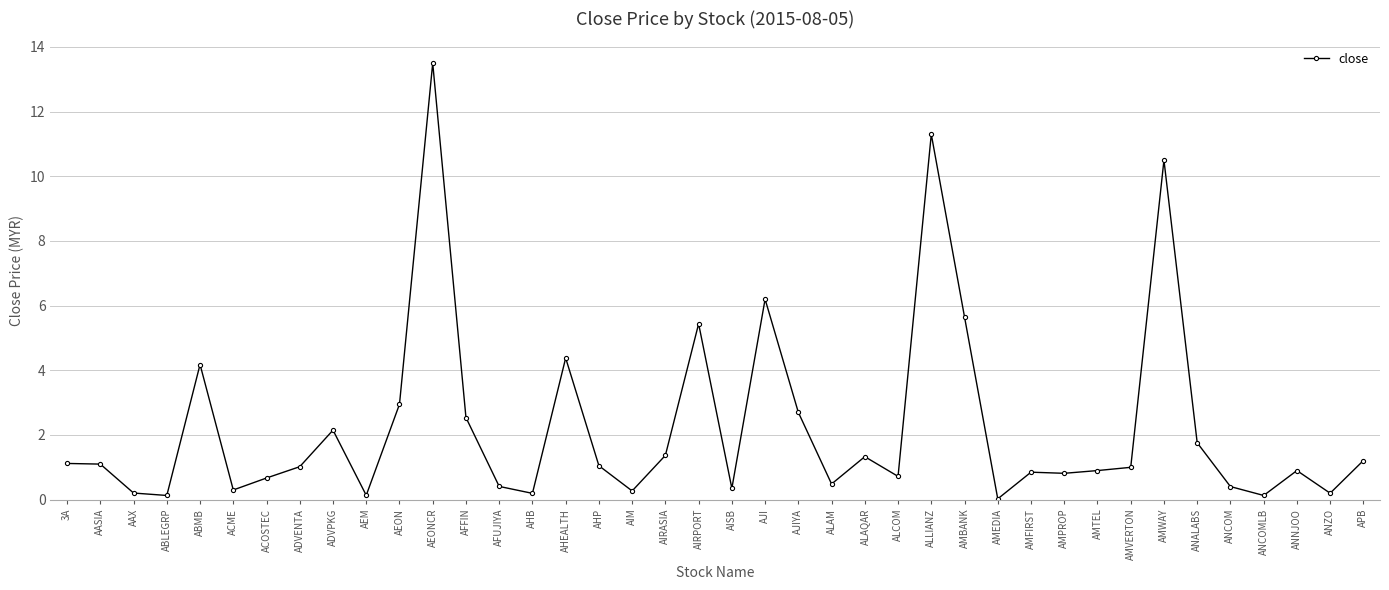

How many lines are shown in the chart?

1